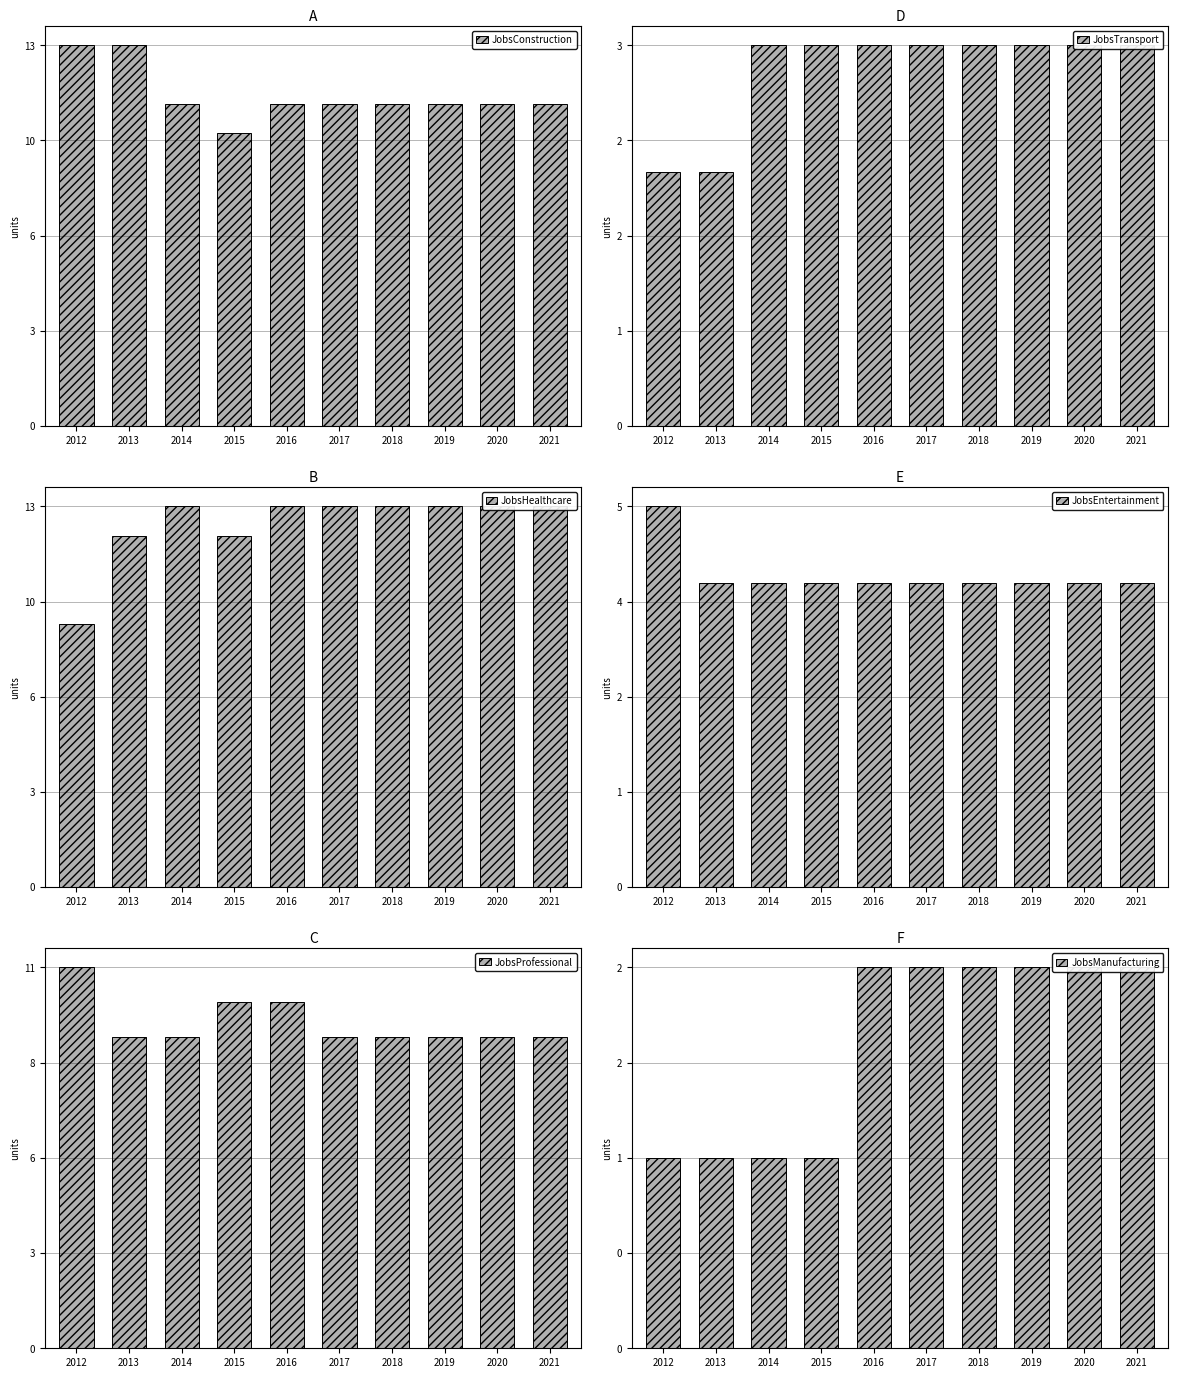

Rank the categories by JobsConstruction value from lowest to highest.

2015, 2014, 2016, 2017, 2018, 2019, 2020, 2021, 2012, 2013